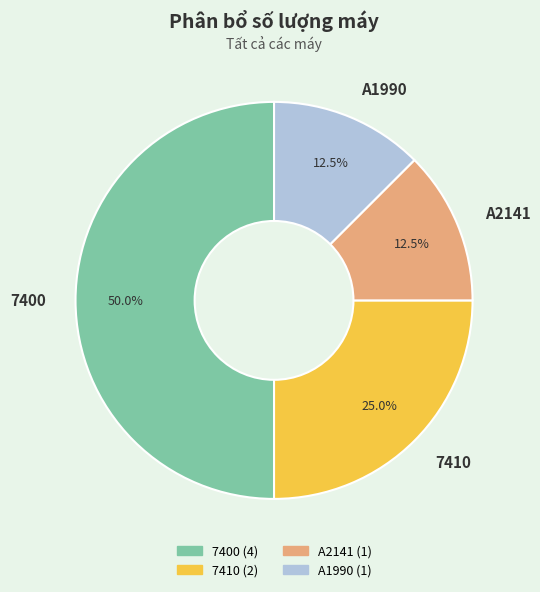

What percentage do A2141 and A1990 together represent?

25.0%